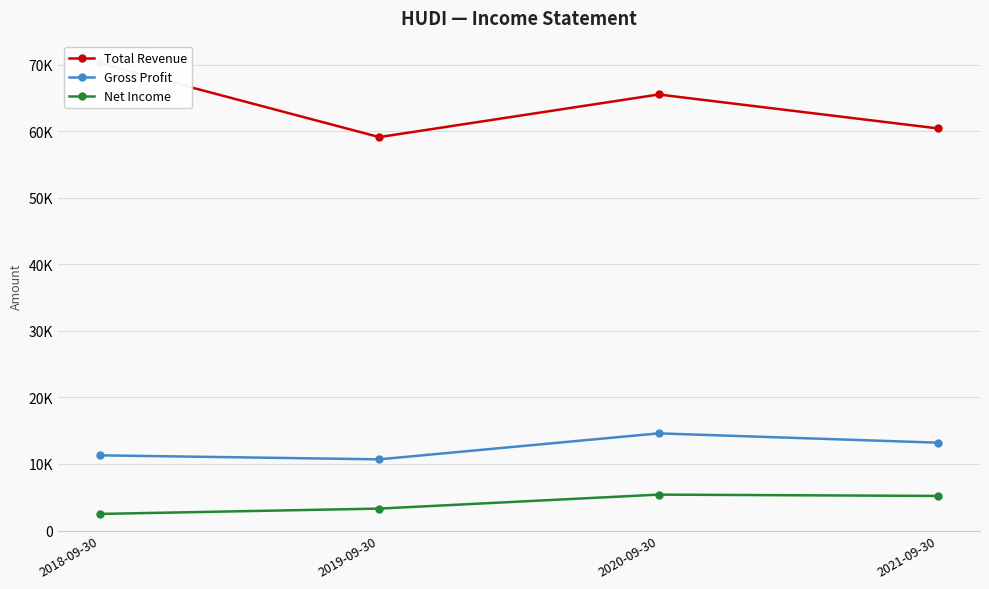

Read the Gross Profit value at 2019-09-30, to the nearest 100.

10700